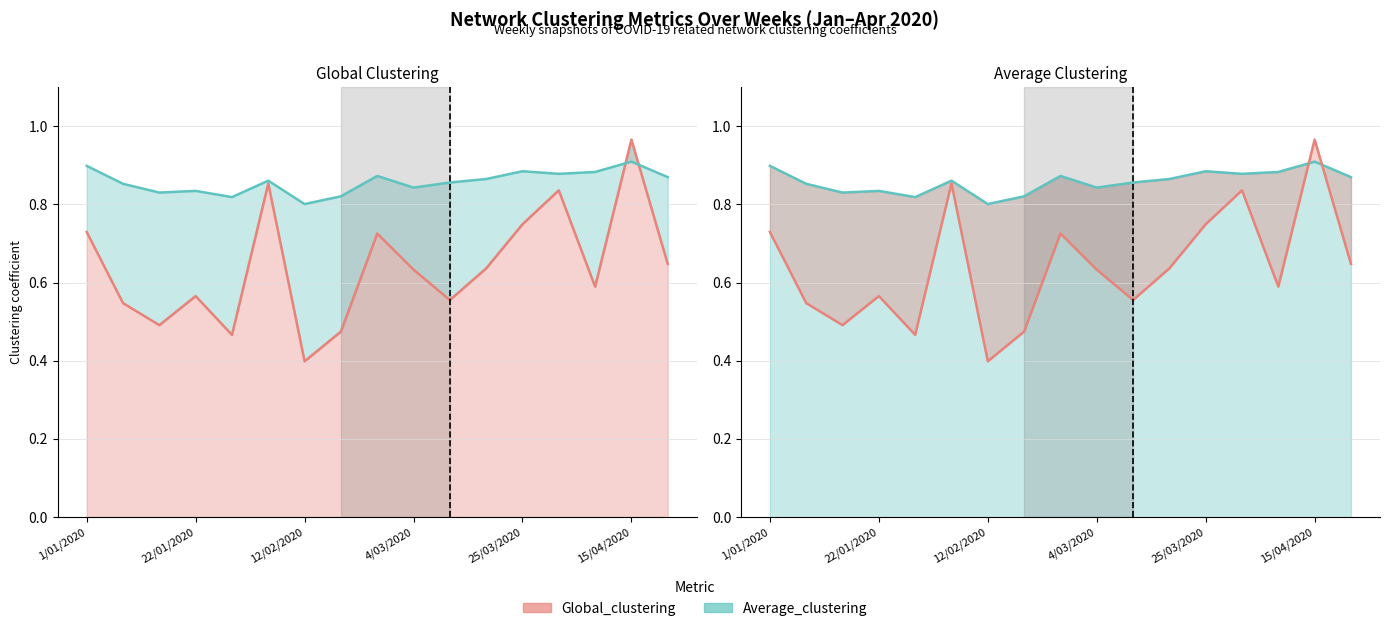

Which series has the widest spread of values?

Global_clustering